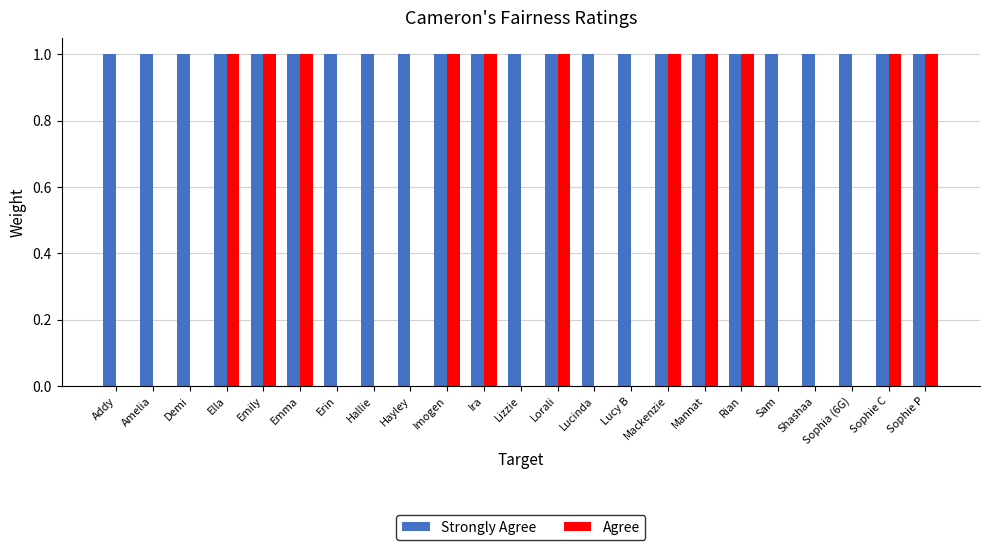

The Strongly Agree series shows 1 at Mackenzie. True or false?

True